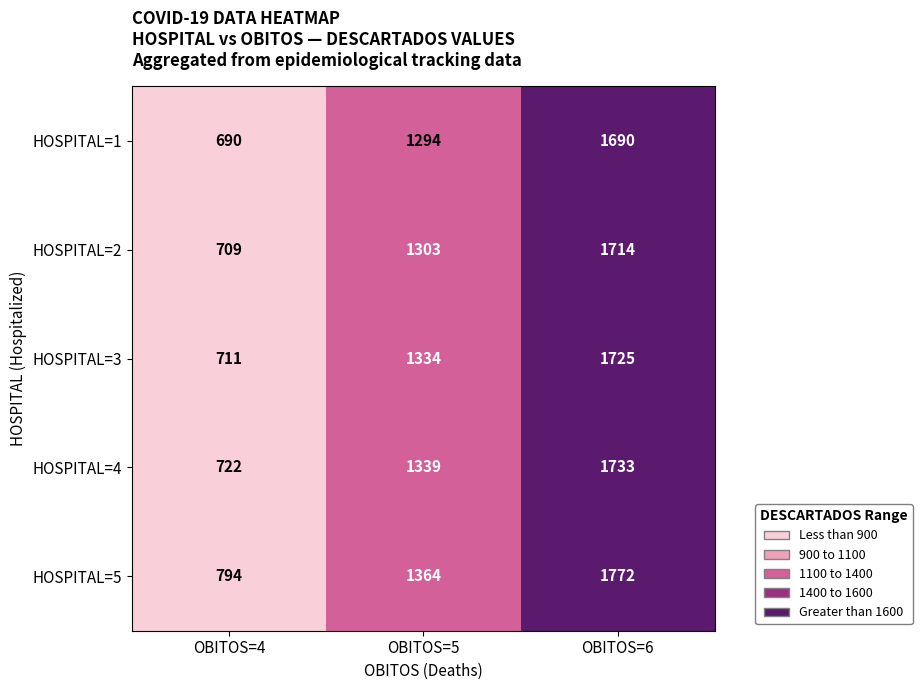

The value of HOSPITAL=1 at OBITOS=6 is 2688. True or false?

False